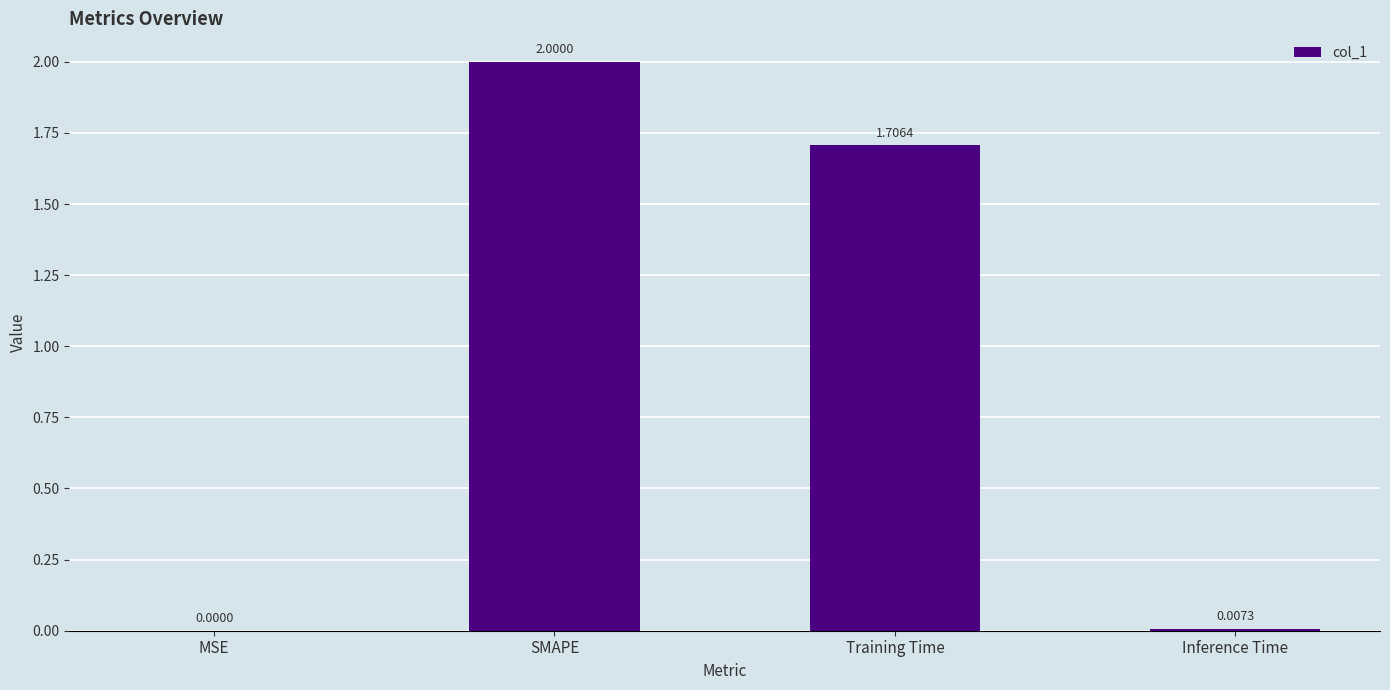

Between MSE and Inference Time, which is larger?

Inference Time